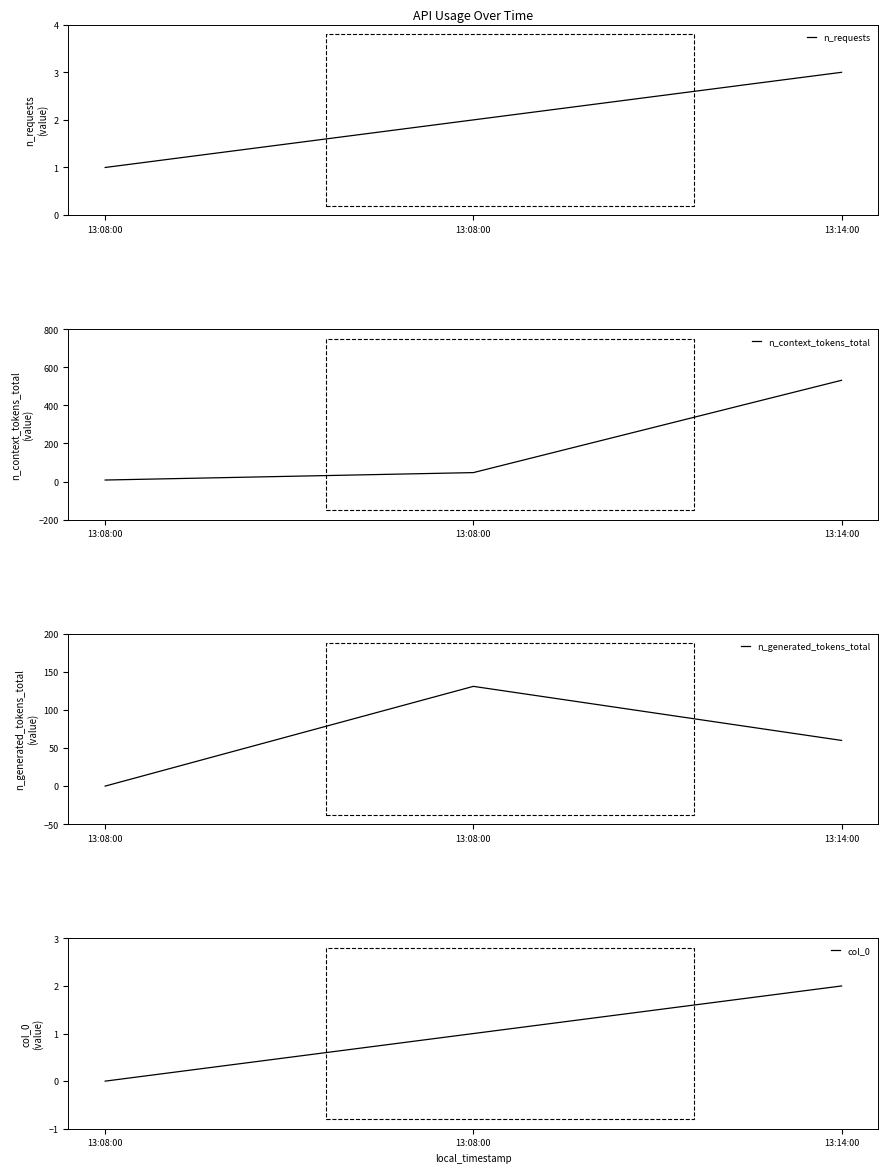

True or false: n_requests has a value of 1 at 13:08:00.

False